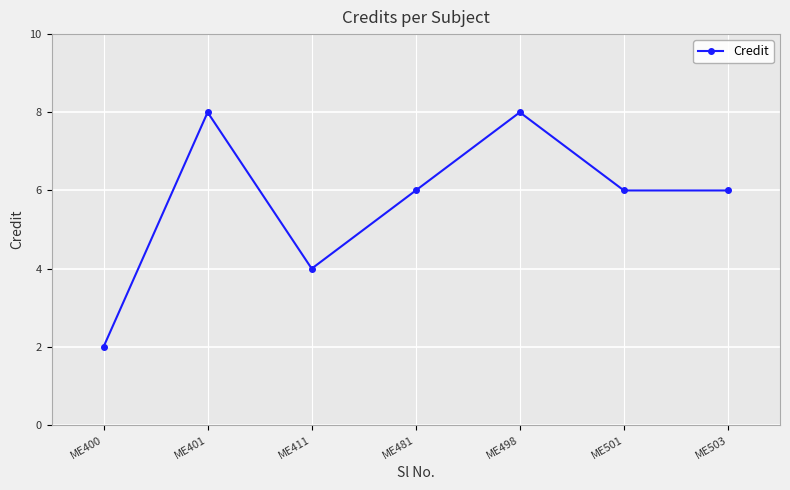

What is the change in value from ME401 to ME411?

-4